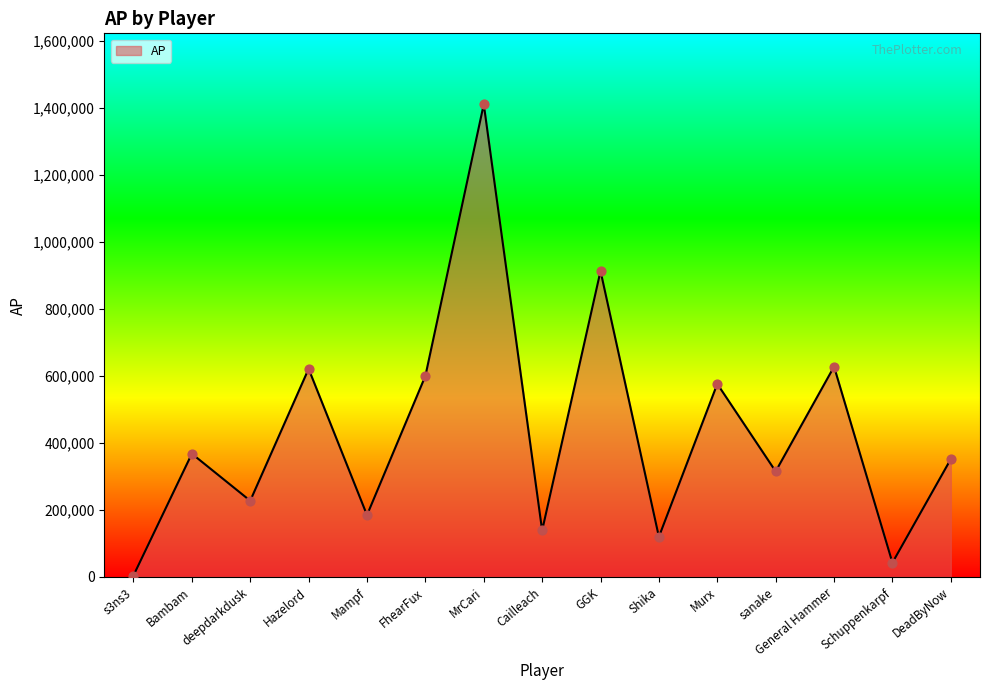

Which has a higher value, FhearFux or deepdarkdusk?

FhearFux